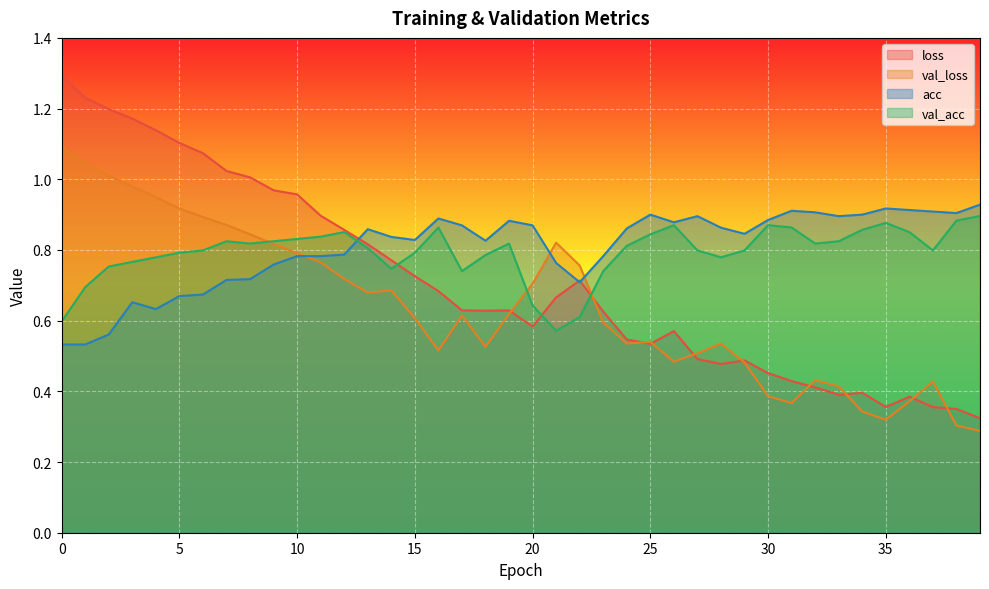

What is the total value across all series at 15?

3.0